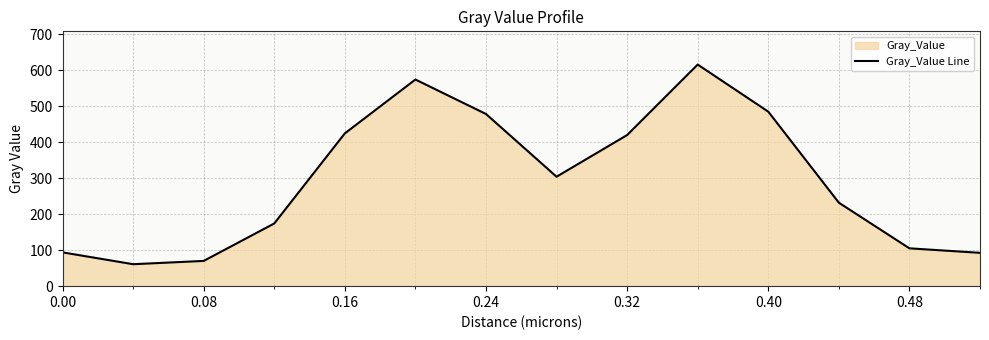

What is the difference between the values at 0.48 and 0.24?

373.2